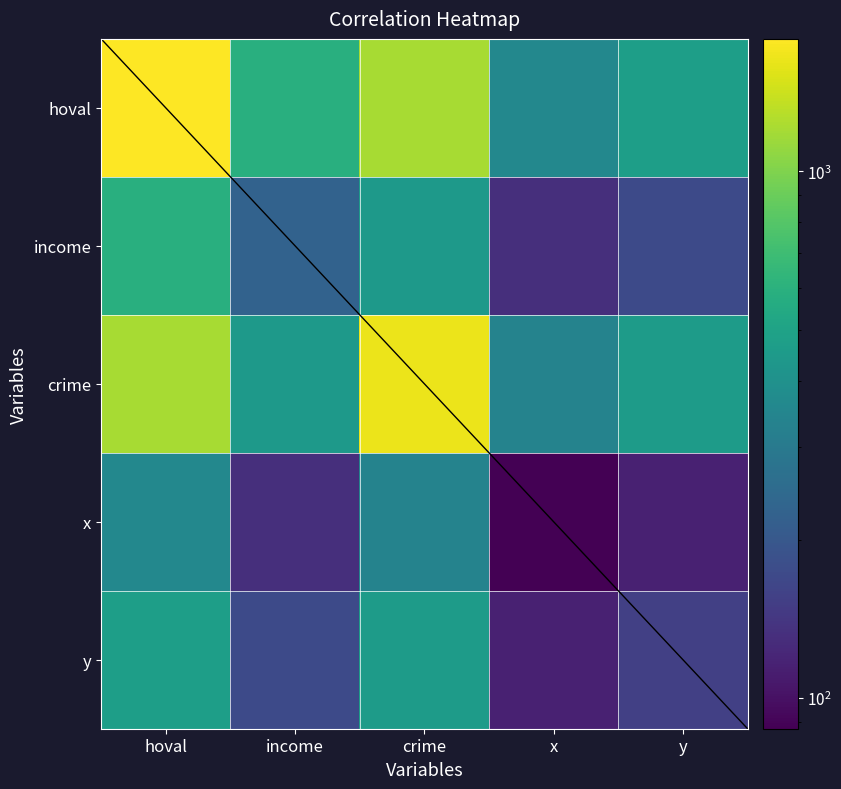

Which series has the widest spread of values?

hoval